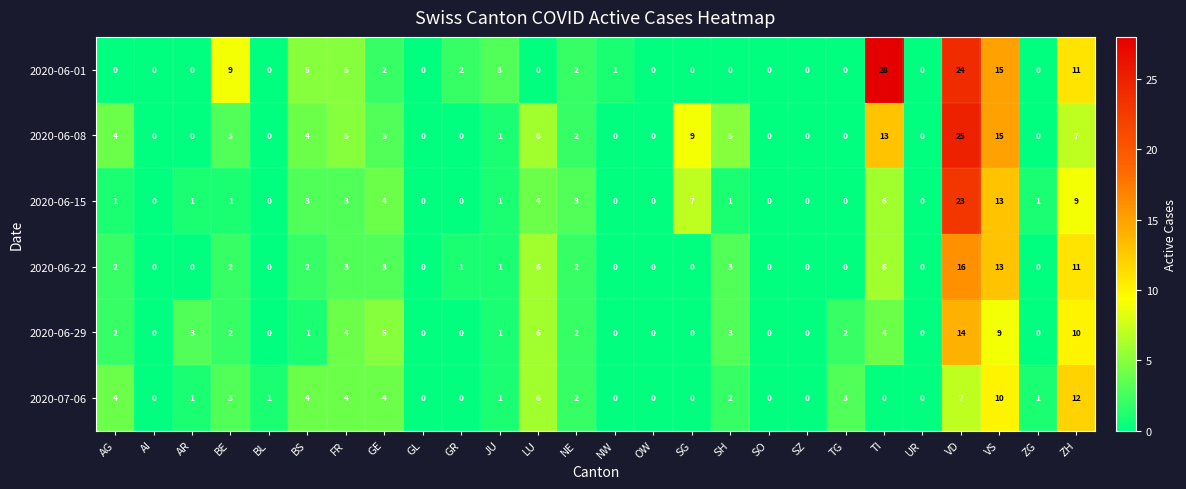

What is the difference between the maximum and second lowest values in the 2020-06-22 series?

16